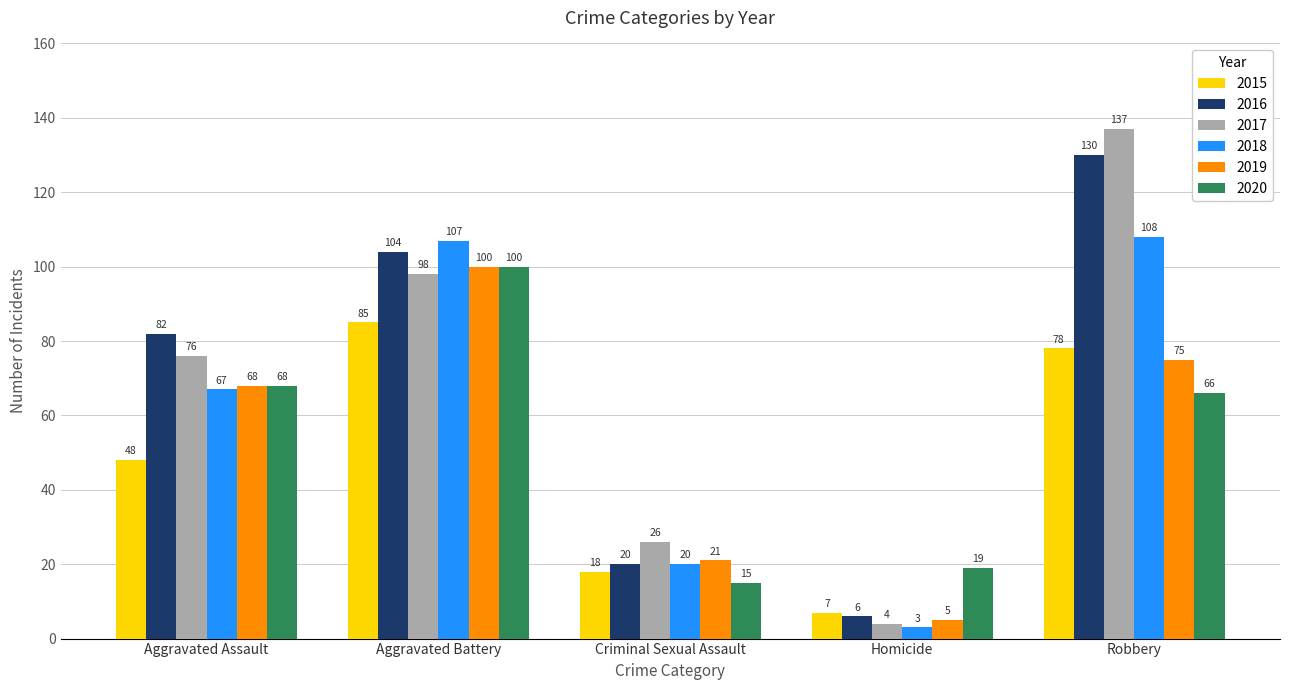

At which label is 2020 closest to 57?

Robbery